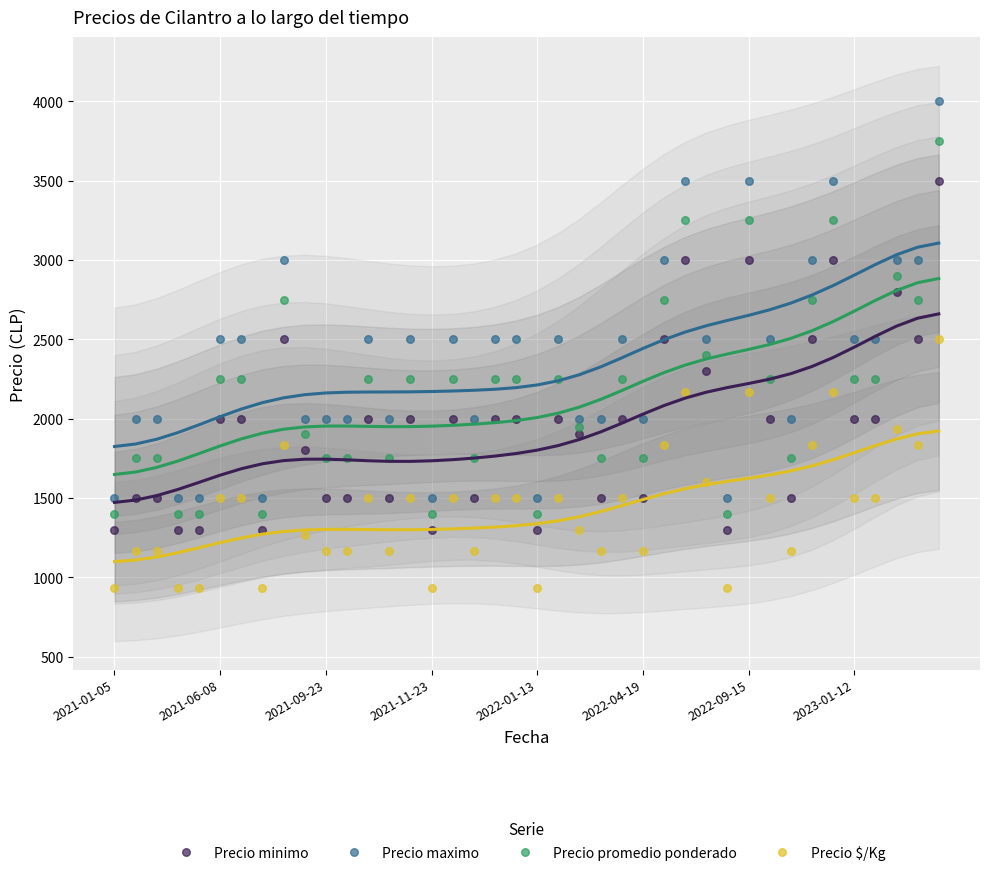

Which series reaches the maximum Y coordinate?

Precio maximo